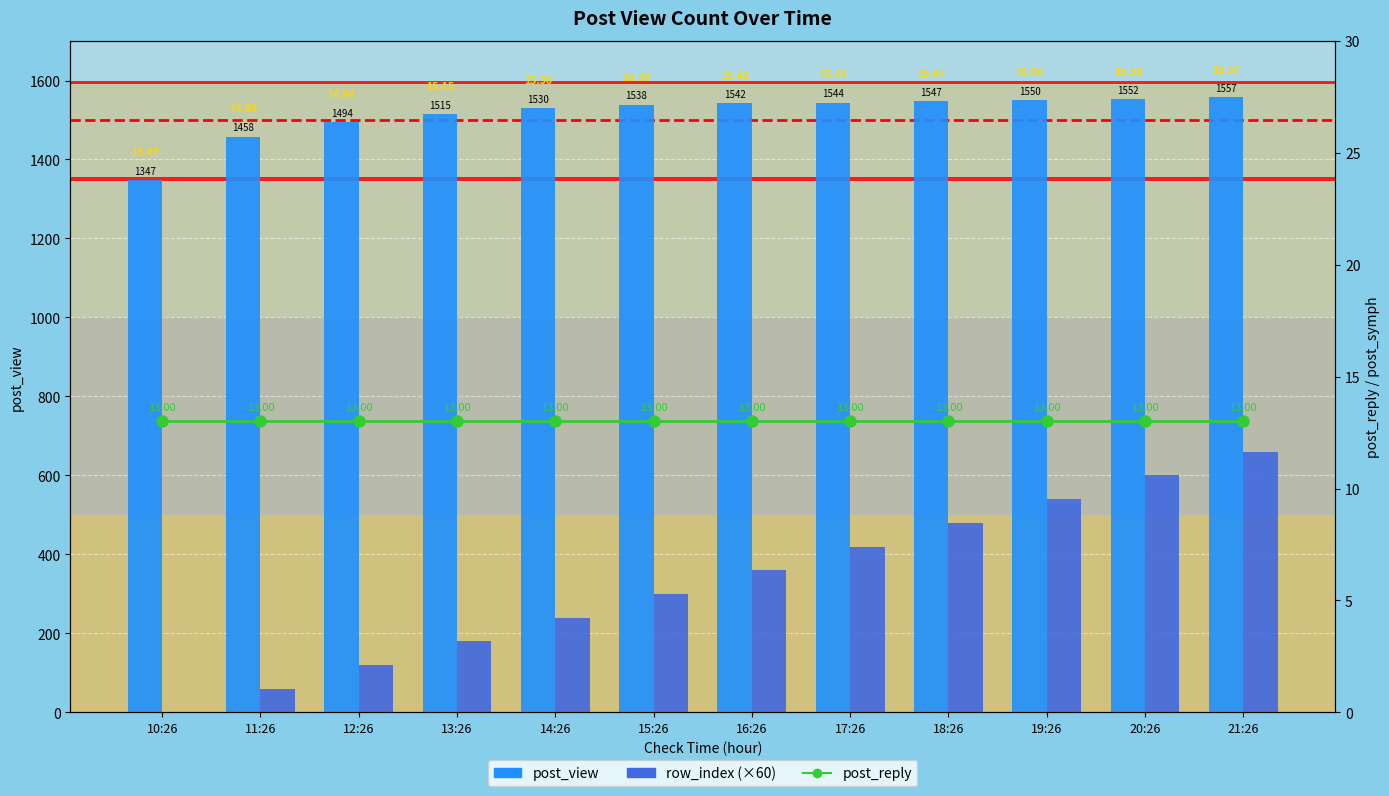

What is the spread (max minus min) of values at 19:26?

1537